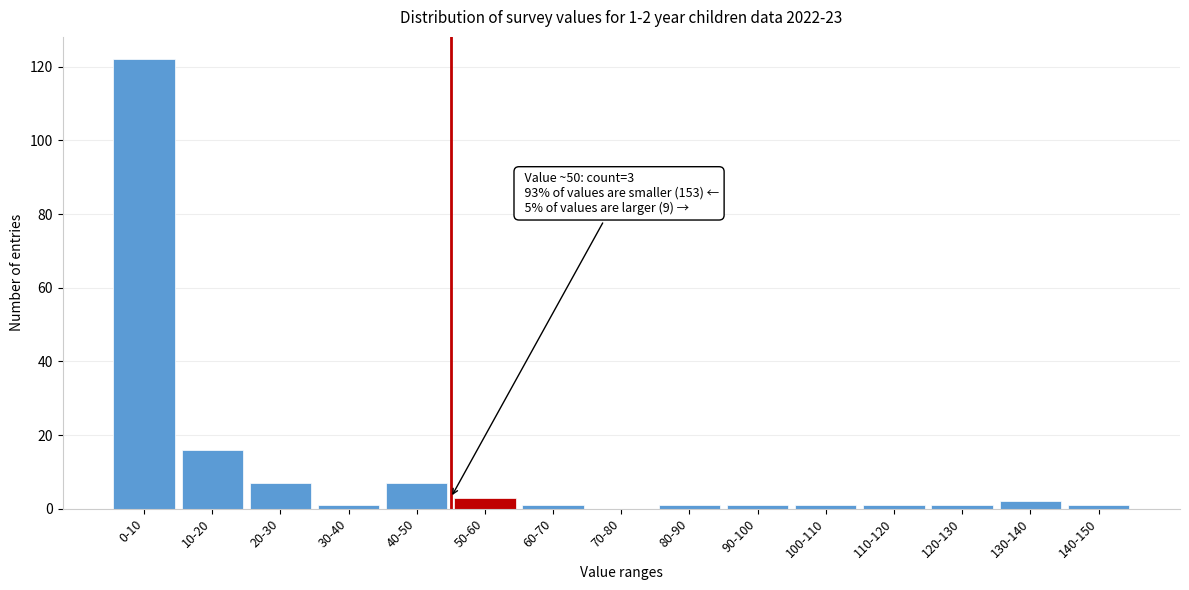

Reading right to left, transcribe all the data shown in this chart.

140-150=1	130-140=2	120-130=1	110-120=1	100-110=1	90-100=1	80-90=1	70-80=0	60-70=1	50-60=3	40-50=7	30-40=1	20-30=7	10-20=16	0-10=122